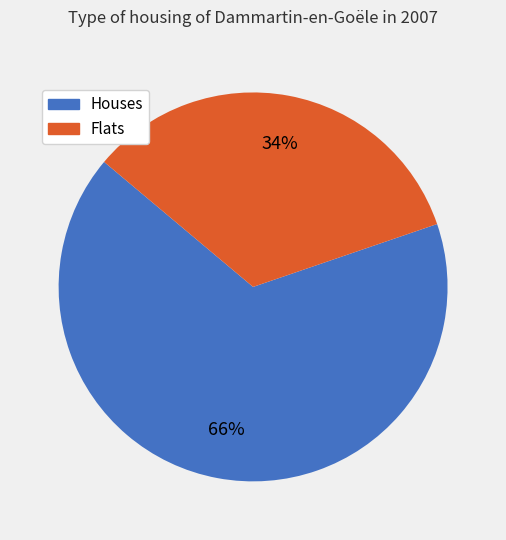

To the nearest percent, what is the average slice percentage?

50%